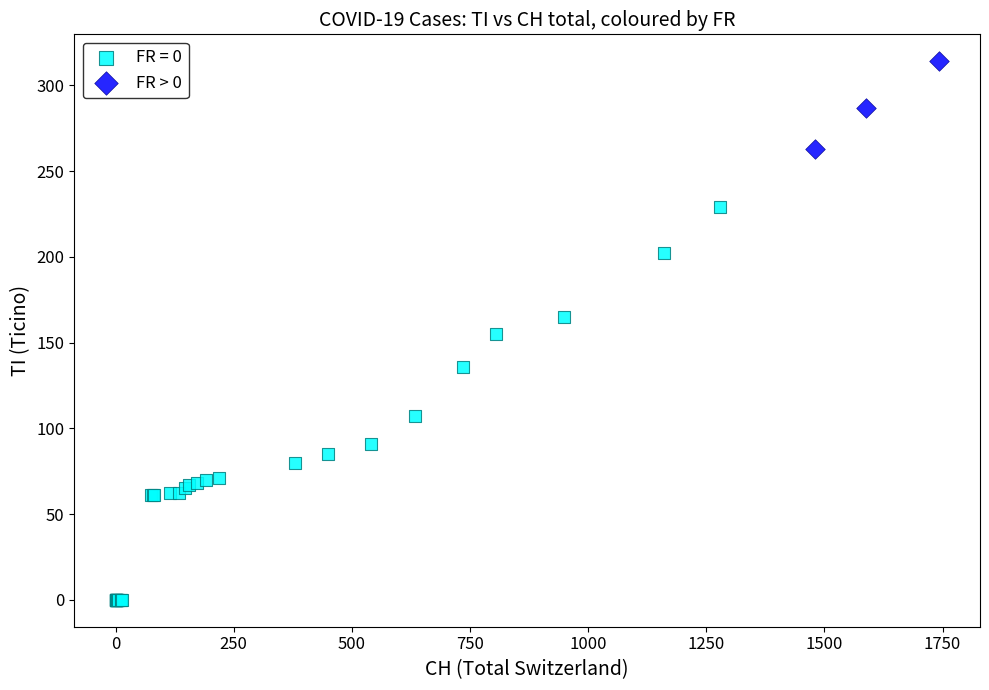

Which series has the largest Y range (max minus min)?

FR = 0